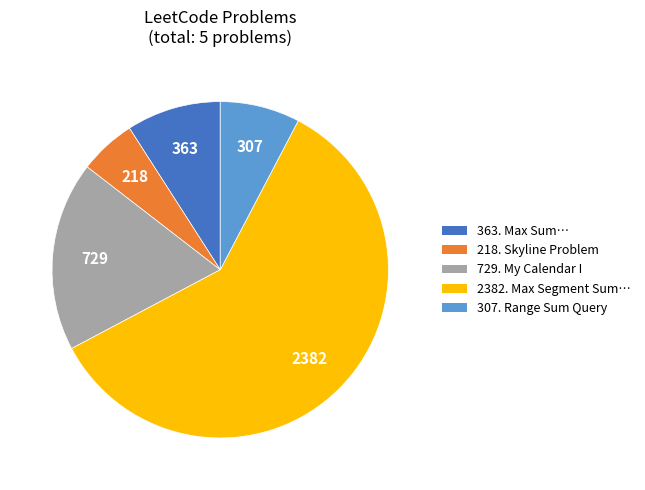

Which slice represents more than half of the pie?

2382. Max Segment Sum…